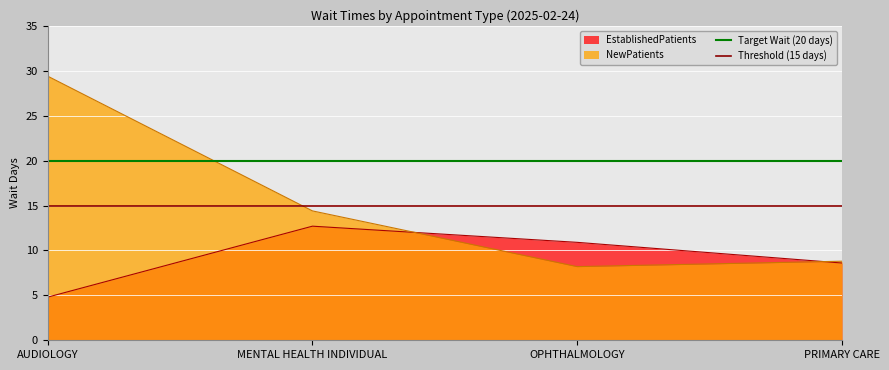

The value of EstablishedPatients at PRIMARY CARE is 3.0. True or false?

False